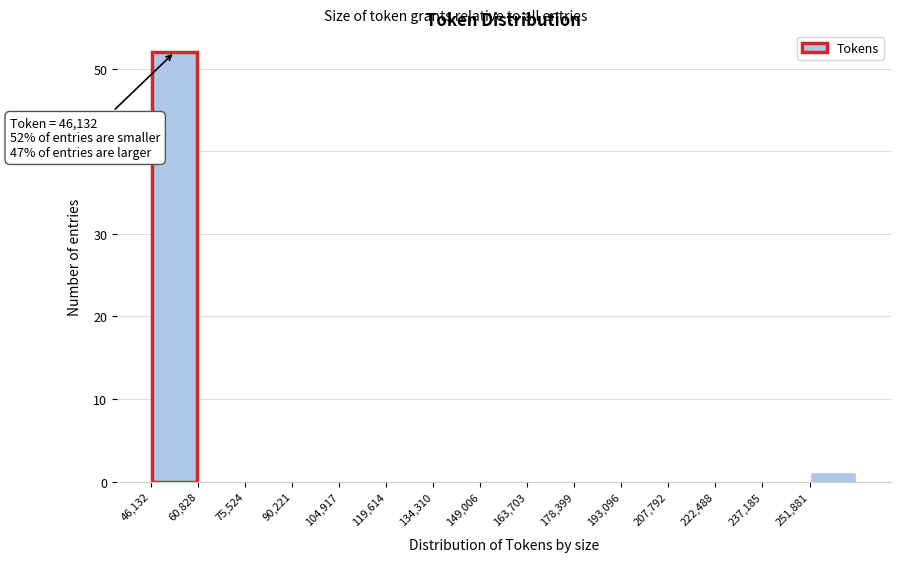

Which range on the x-axis has the tallest bar?

46000 to 60000